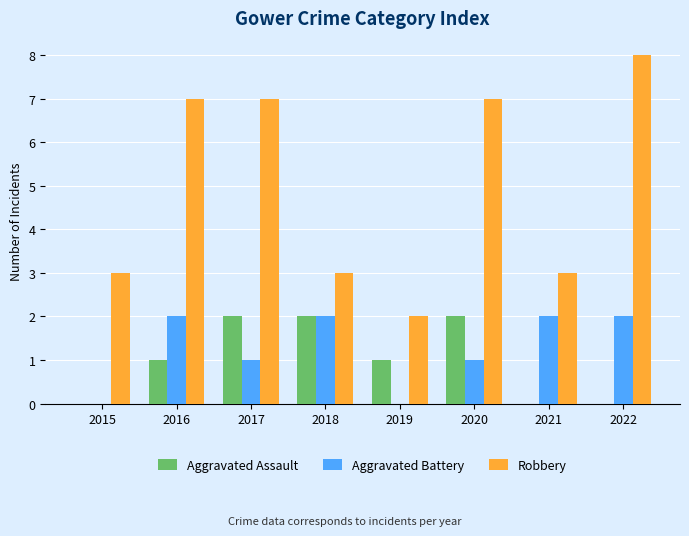

What is the highest value of the Aggravated Assault series?

2